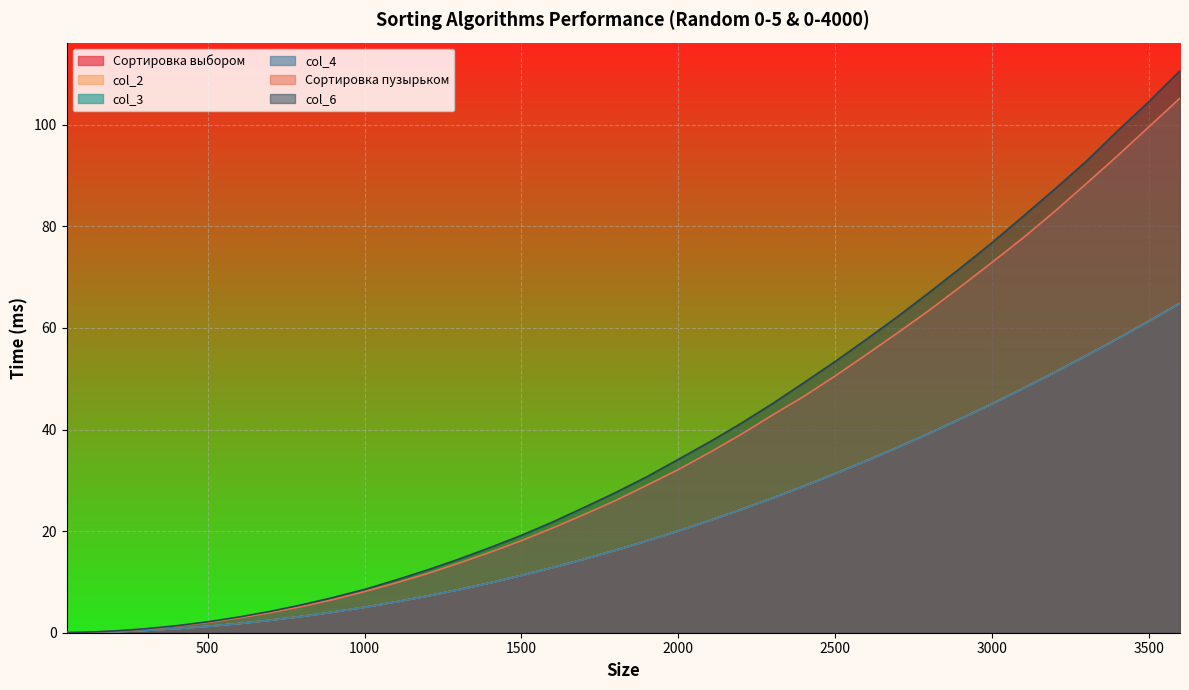

Rank the series by their maximum value, from highest to lowest.

col_6, Сортировка пузырьком, col_2, Сортировка выбором, col_4, col_3